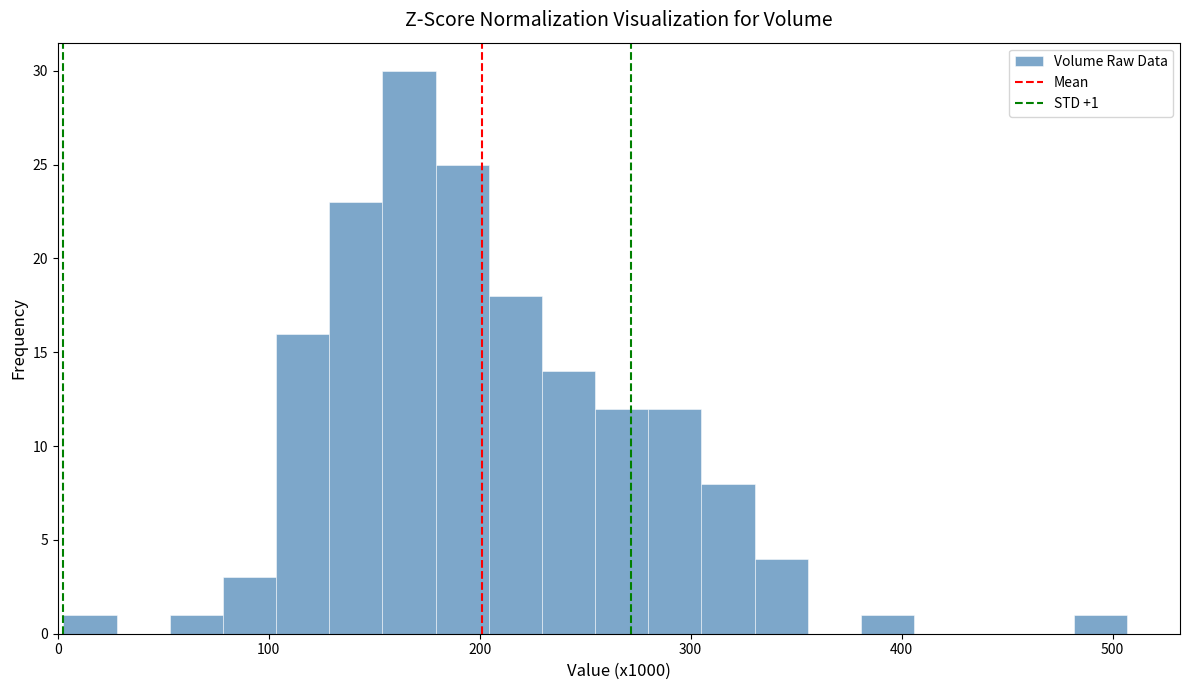

Around what value on the x-axis is the tallest bar? Give the approximate position of its centre, as read against the axis.

170